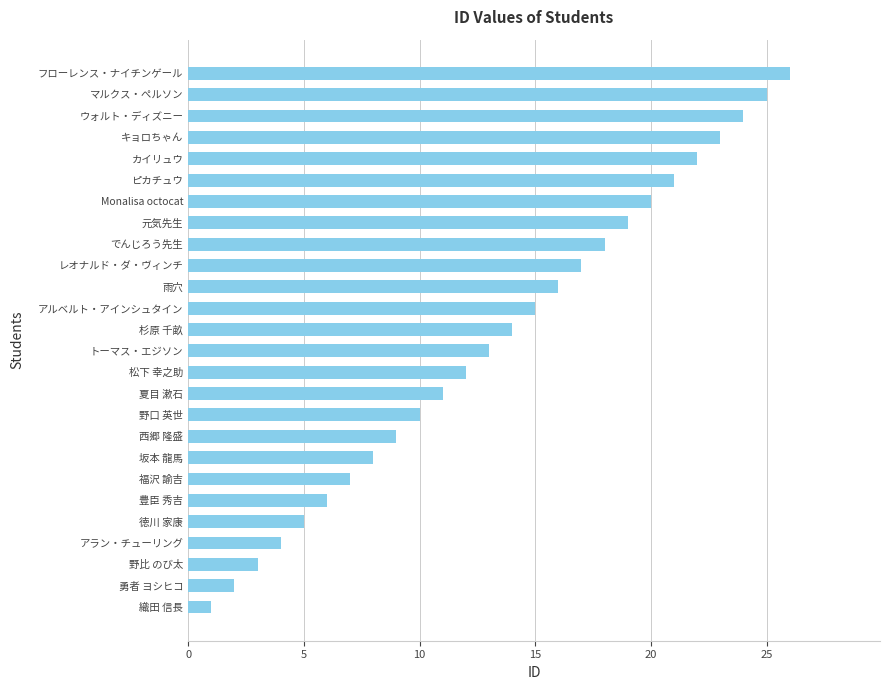

True or false: the data shows 17 at レオナルド・ダ・ヴィンチ.

True